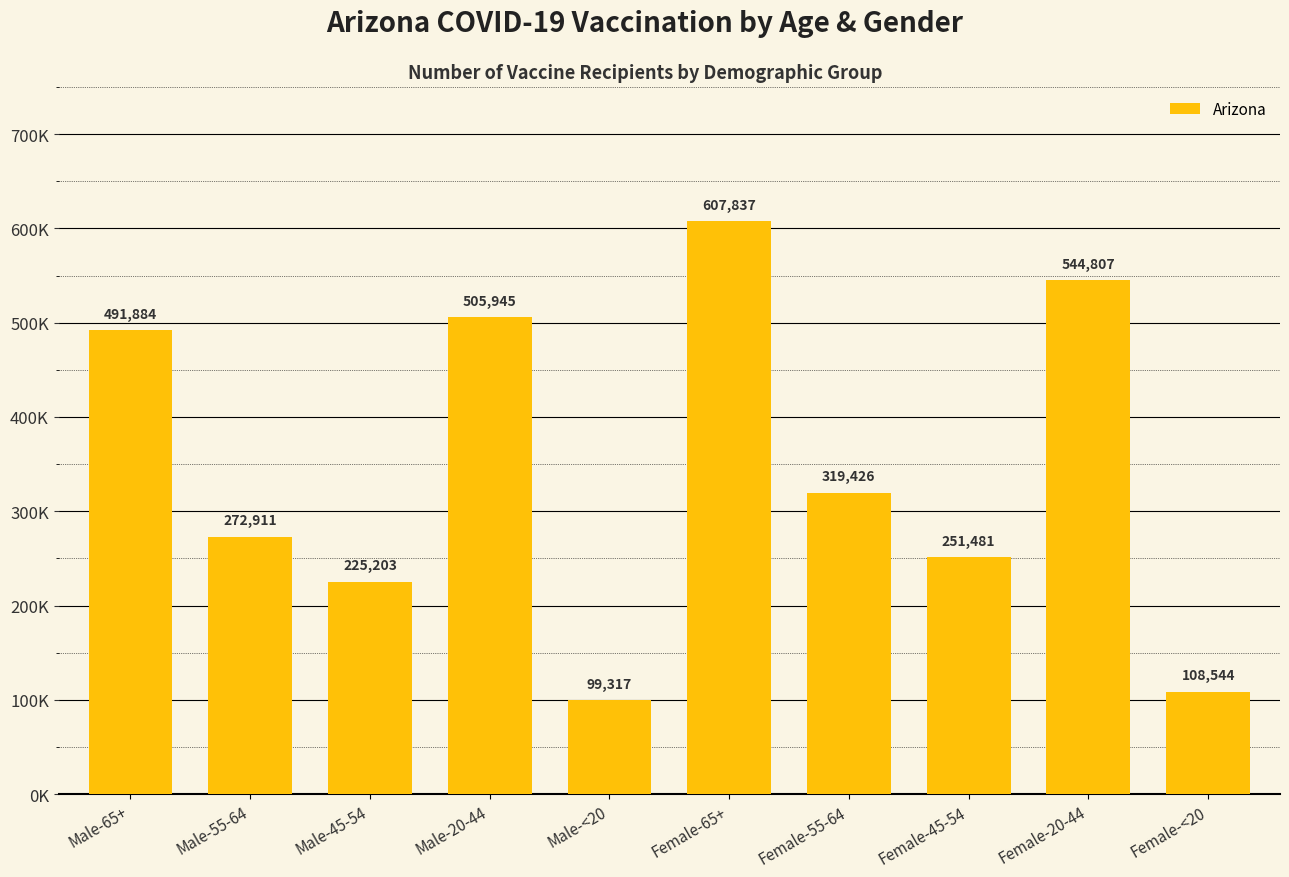

Approximately how many times larger is the value at Female-20-44 compared to Male-65+?

1.1